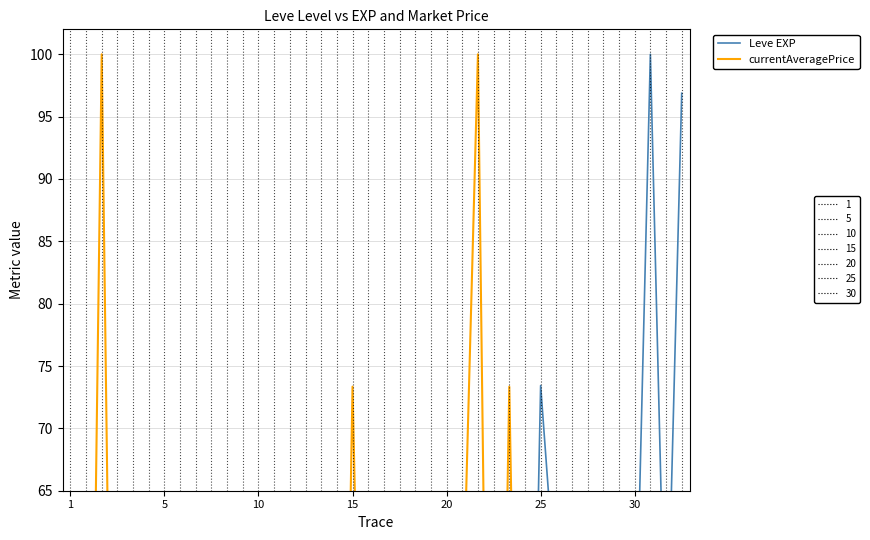

What is the label of the 30th point from the right?

10